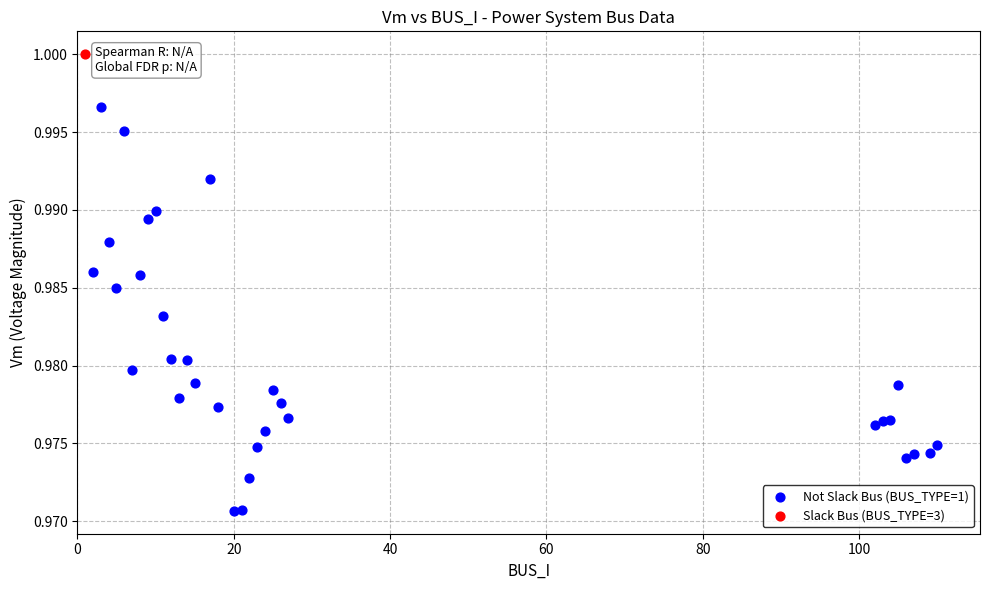

What are all the series names shown in the legend?

Not Slack Bus (BUS_TYPE=1), Slack Bus (BUS_TYPE=3)